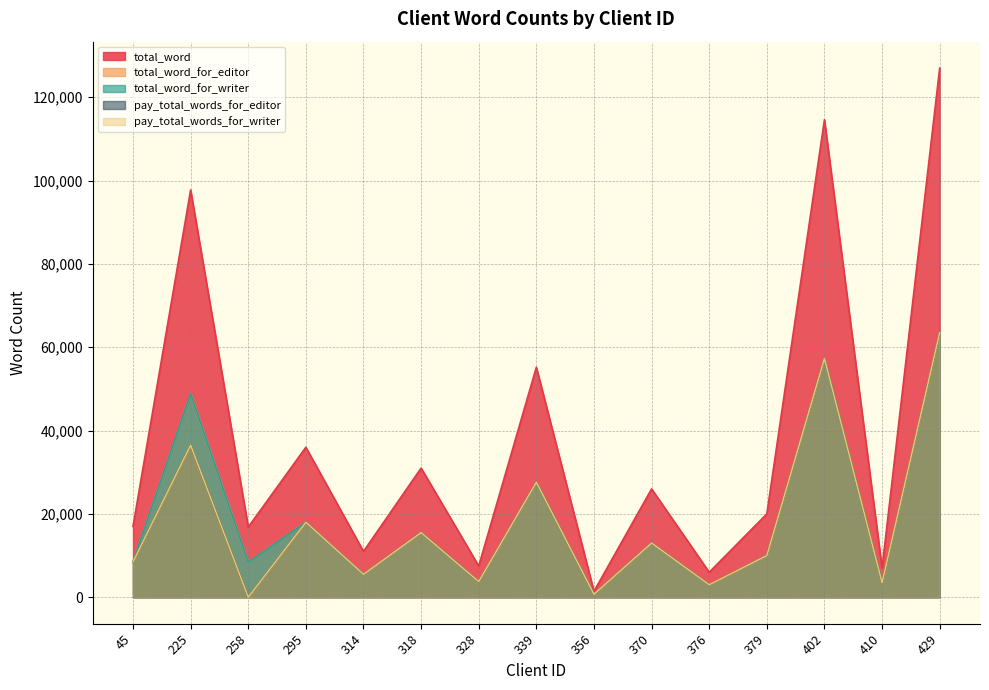

Between 45 and 410, which series saw the biggest shift?

total_word